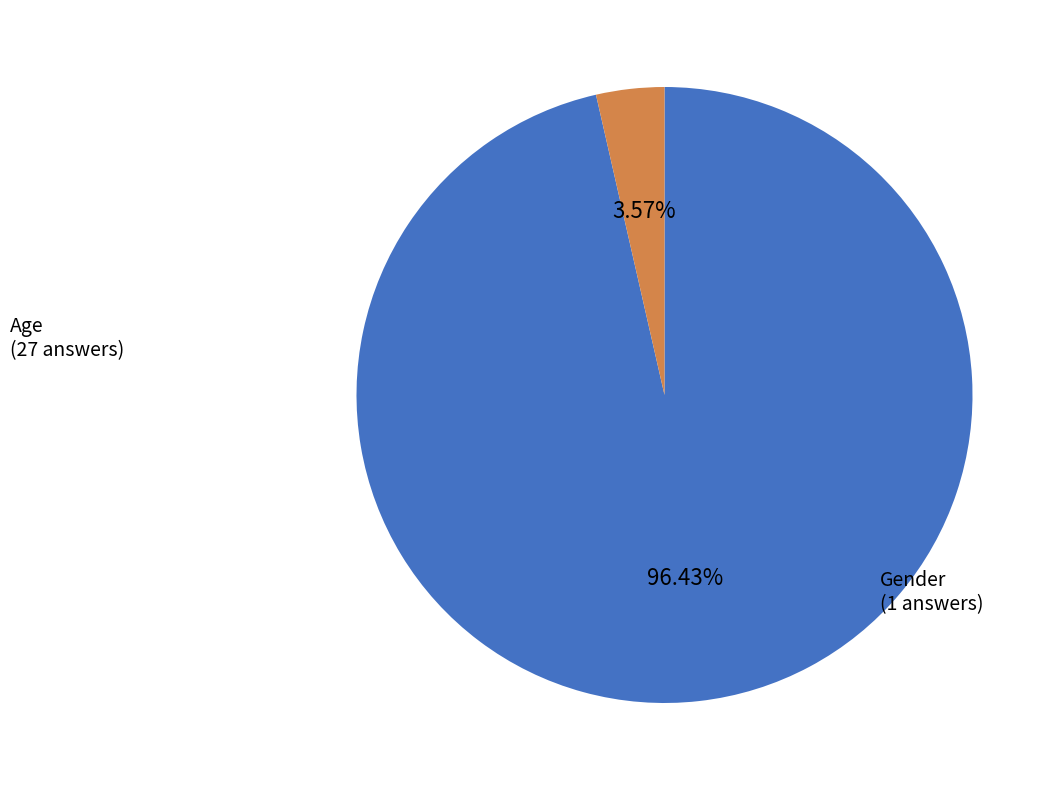

Is there any slice that represents more than half of the pie?

Yes